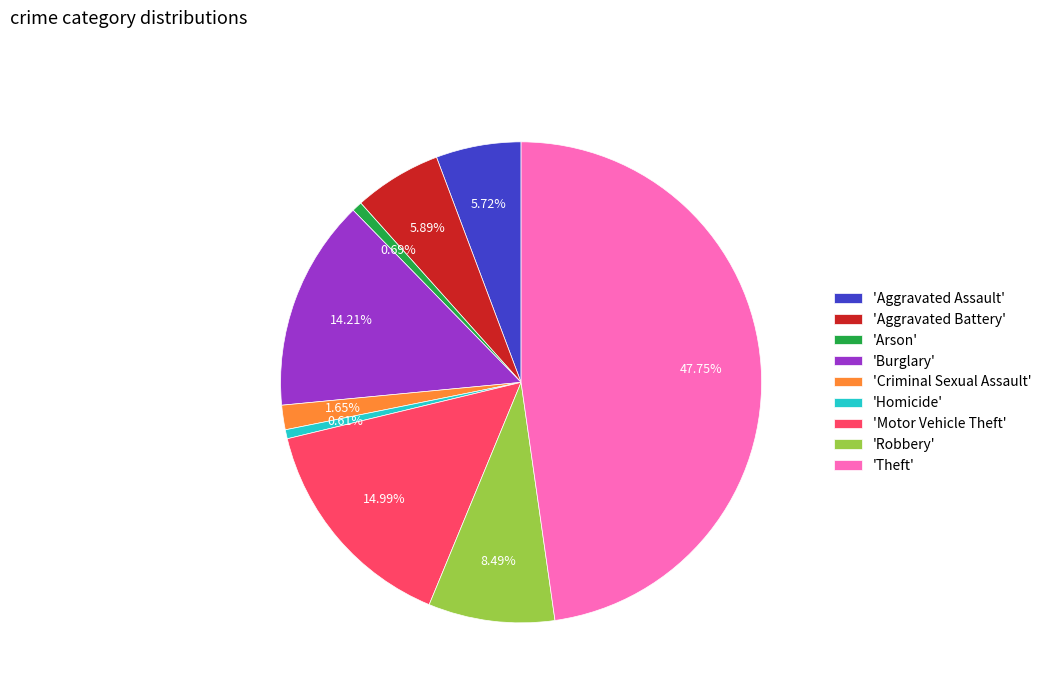

Does any single category account for the majority?

No